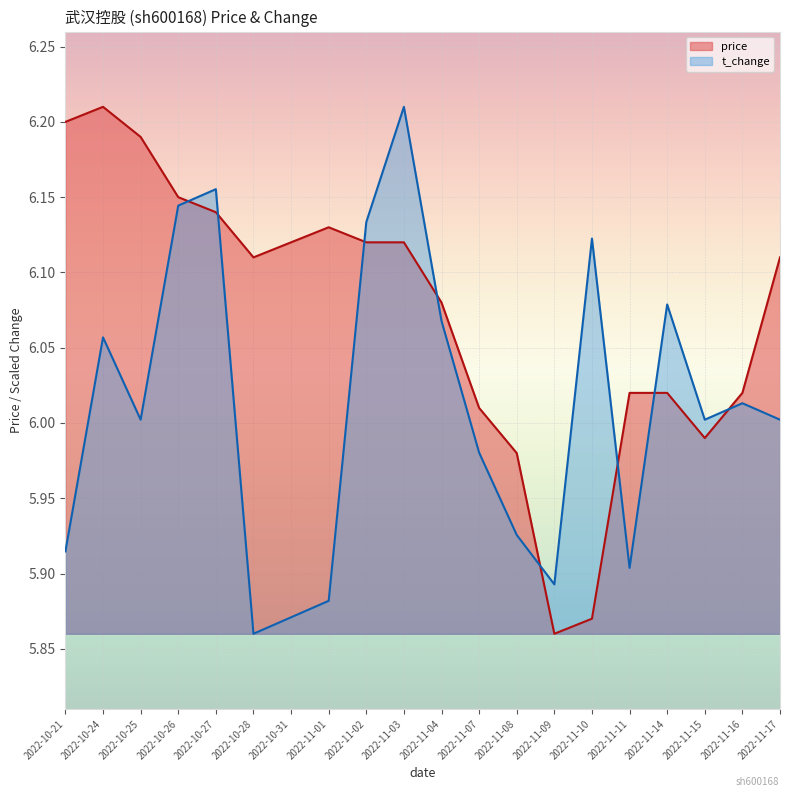

Reading right to left, what are all the values shown in this chart?

price: 6.1	6.0	6.0	6.0	6.0	5.9	5.9	6.0	6.0	6.1	6.1	6.1	6.1	6.1	6.1	6.1	6.2	6.2	6.2	6.2
t_change: 6.0	6.0	6.0	6.1	5.9	6.1	5.9	5.9	6.0	6.1	6.2	6.1	5.9	5.9	5.9	6.2	6.1	6.0	6.1	5.9